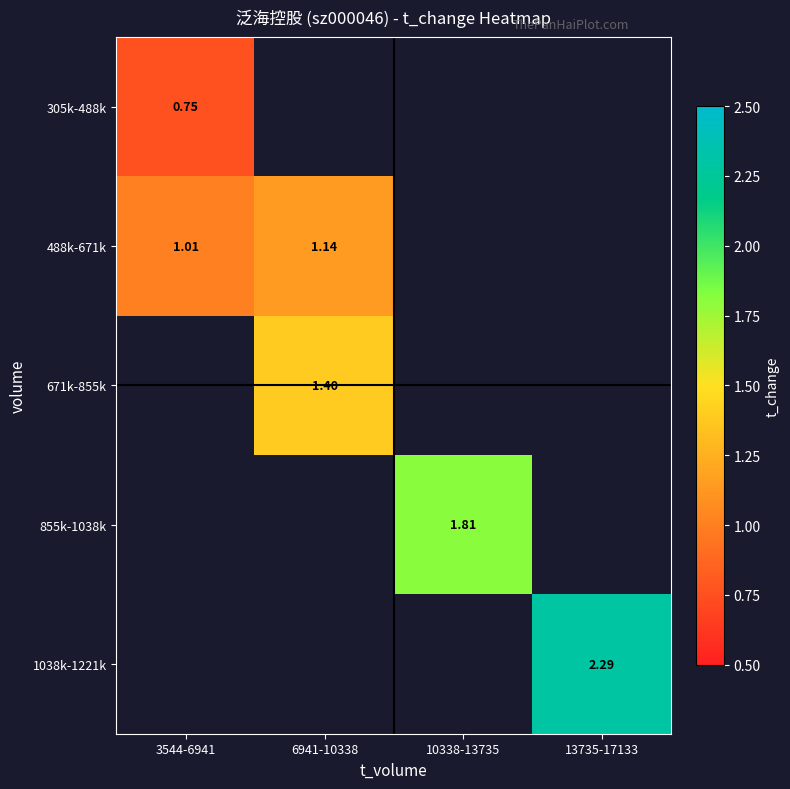

Count the number of data series in this chart.

5